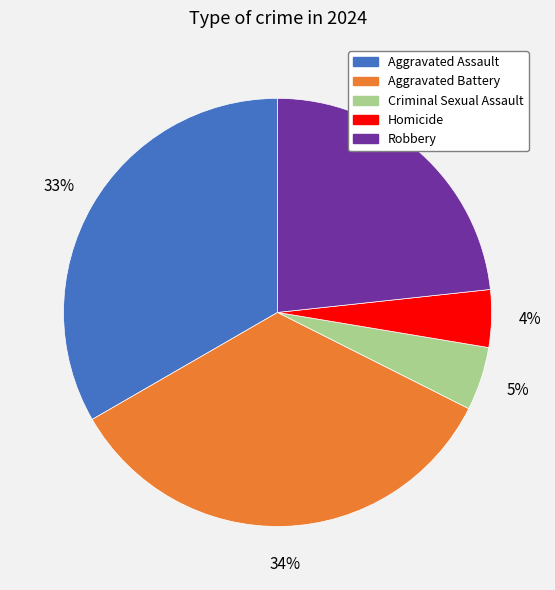

Does Homicide represent more than half of the total?

No